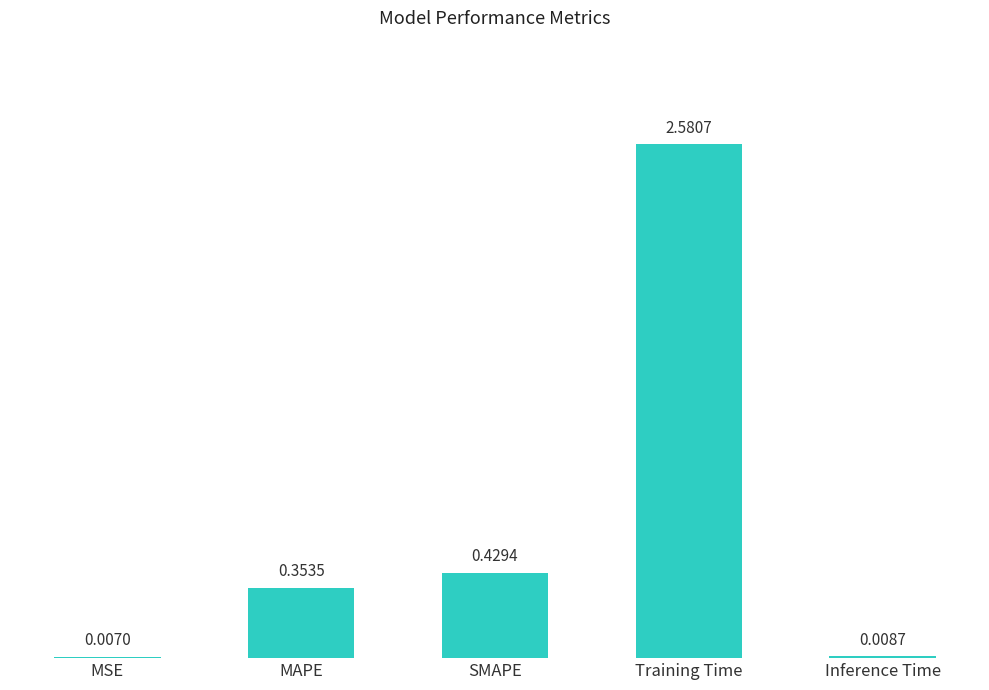

What is the average value?

0.7